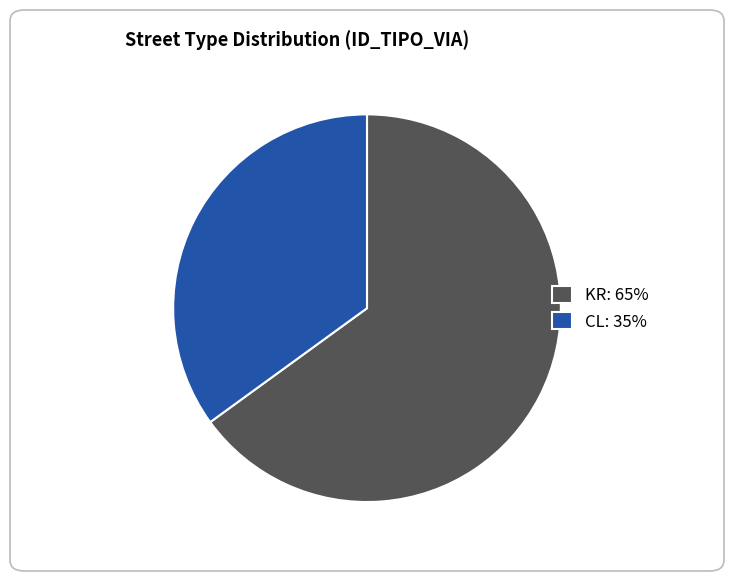

Do KR: 65% and CL: 35% together represent more than half of the pie?

Yes